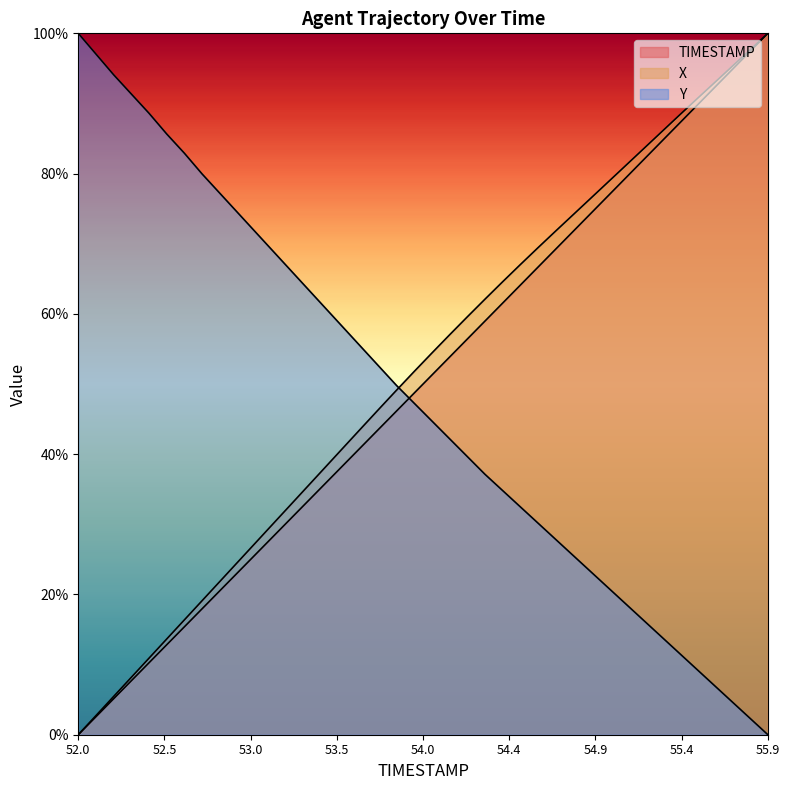

What is the label of the 1st point from the right?

55.9